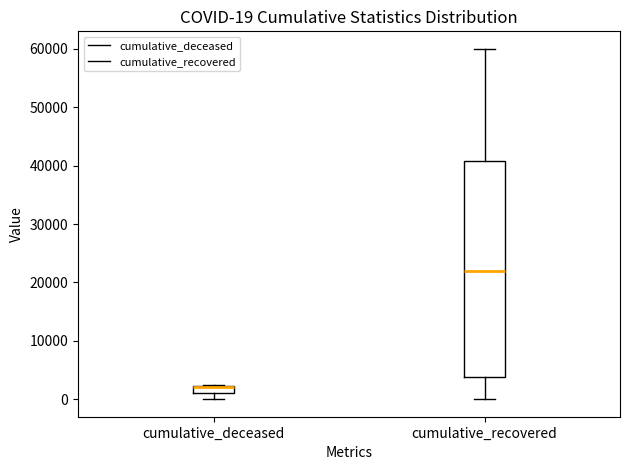

Which box is the tallest, from its lower edge to its upper edge?

cumulative_recovered